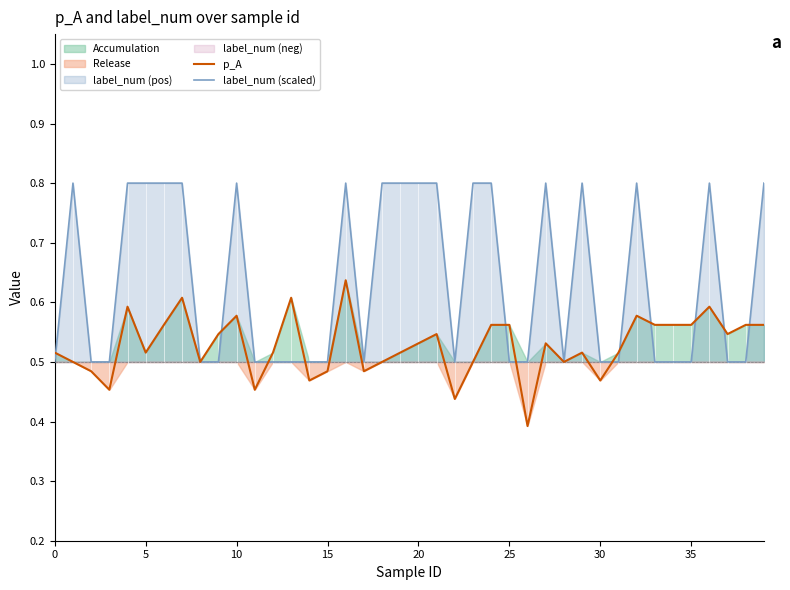

At which category does the chart reach its minimum across all series?

26